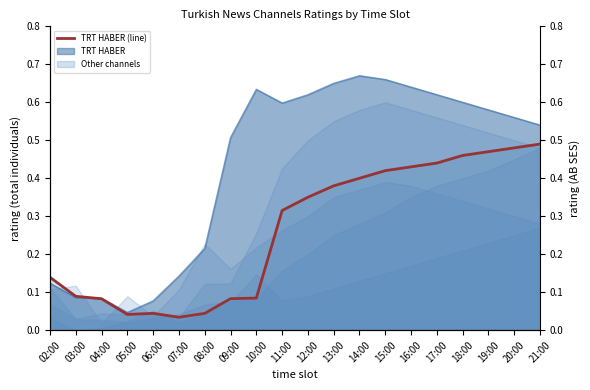

Rank the categories by value from highest to lowest.

21:00, 20:00, 19:00, 18:00, 17:00, 16:00, 15:00, 14:00, 13:00, 12:00, 11:00, 02:00, 03:00, 10:00, 09:00, 04:00, 06:00, 08:00, 05:00, 07:00